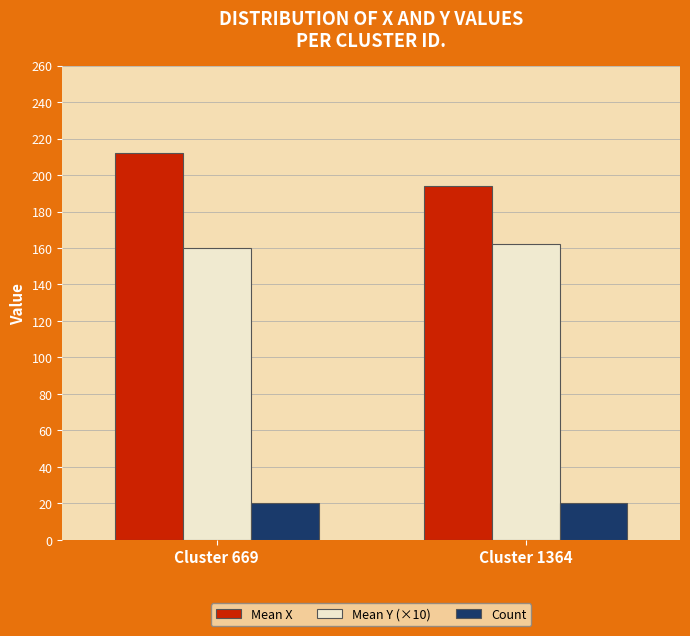

How many Mean Y (×10) values are between 160 and 162?

2